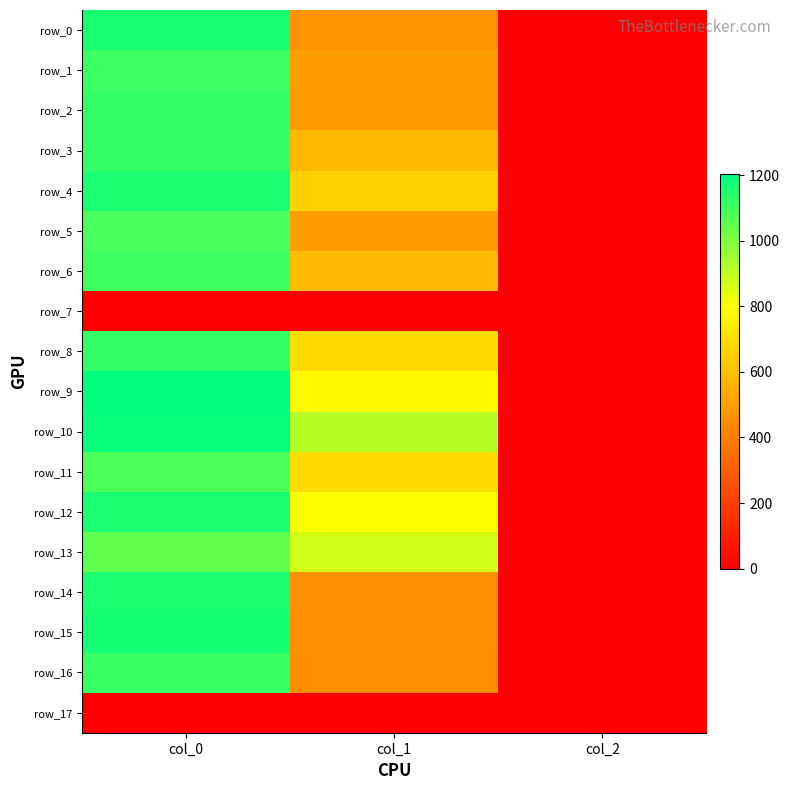

At which label is row_10 closest to 596?

col_1